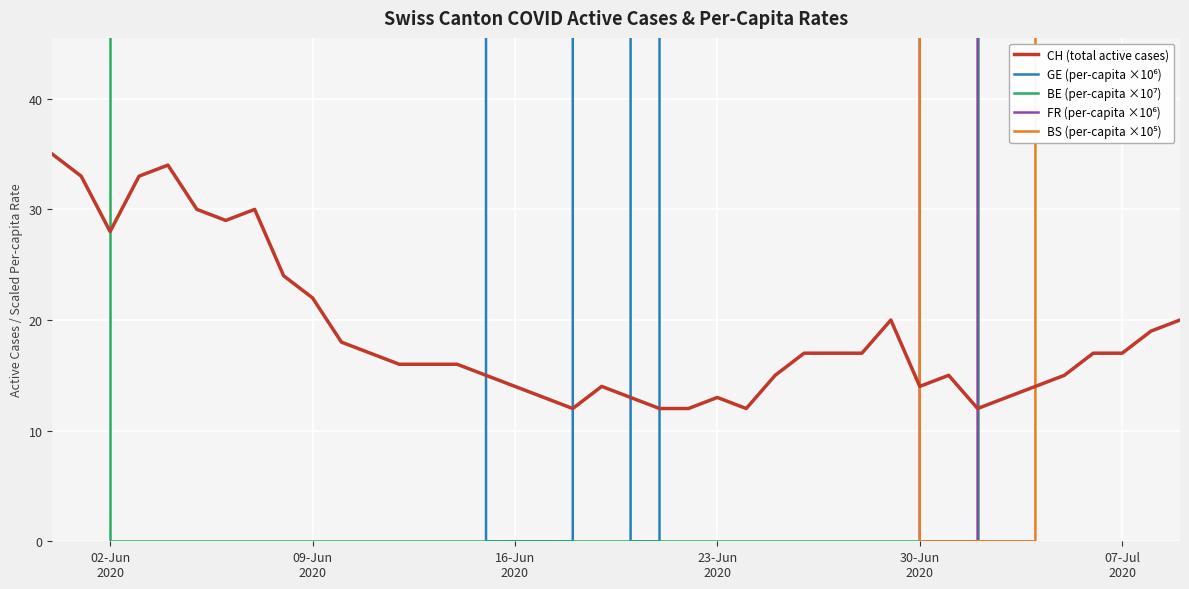

What is the highest value of the CH (total active cases) series?

35